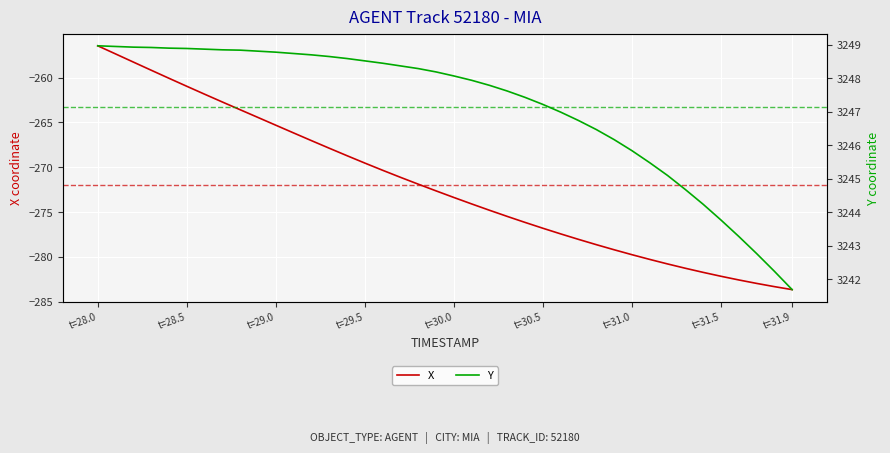

Rank the series by their average value, from highest to lowest.

Y, X